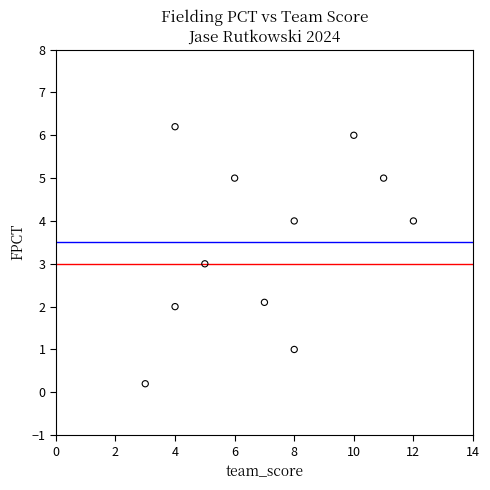

What is the range of X values (max minus min)?

9.0